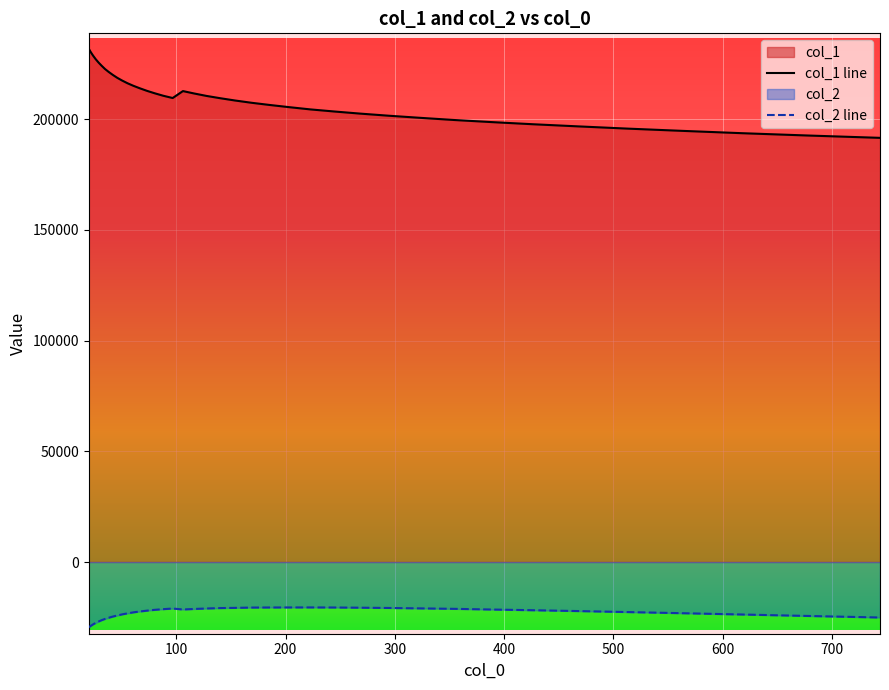

Which series has the largest total across all categories?

col_1 line